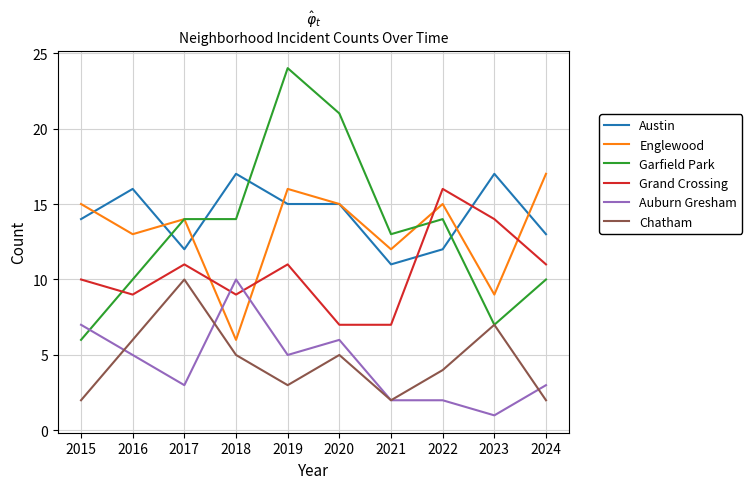

At which category does the chart reach its peak across all series?

2019